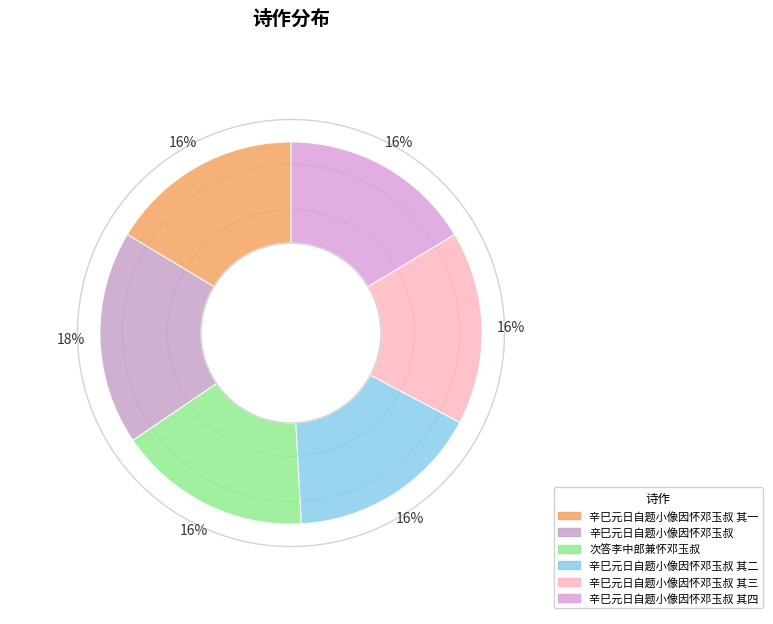

Is it true that 辛巳元日自题小像因怀邓玉叔 其三 is 25% of the pie?

False